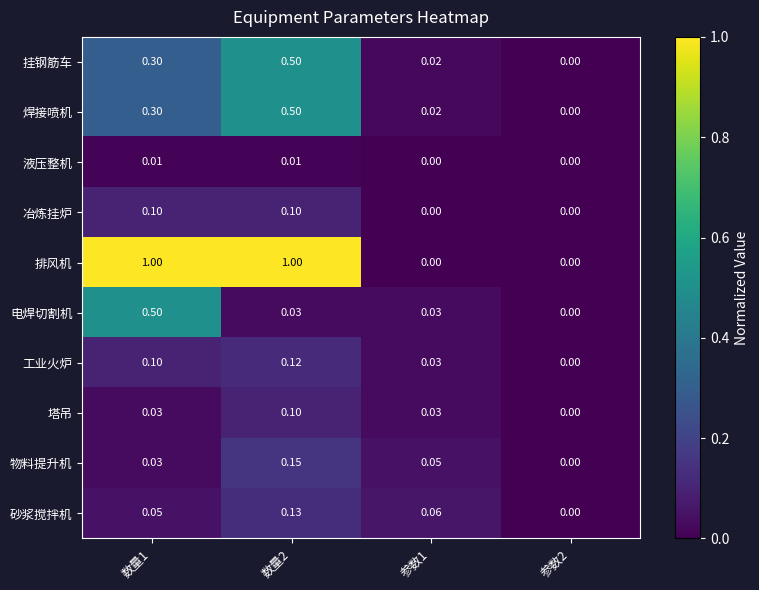

Which series has the widest spread of values?

排风机